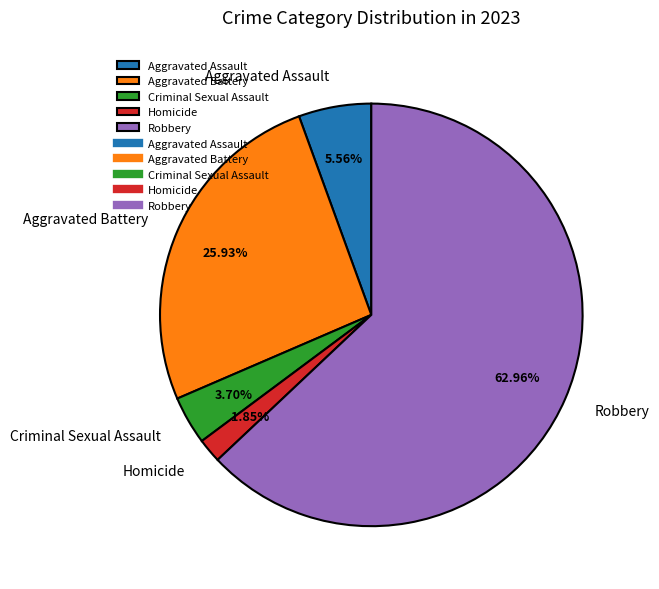

Which has a higher value, Homicide or Aggravated Assault?

Aggravated Assault